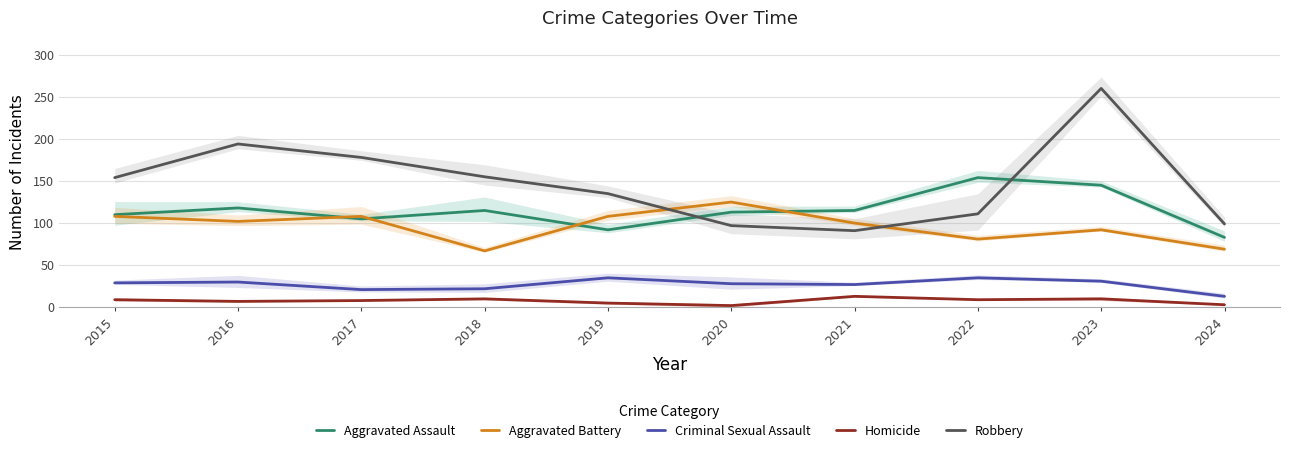

What is the value of the Aggravated Assault point at the 4th from the left?

115